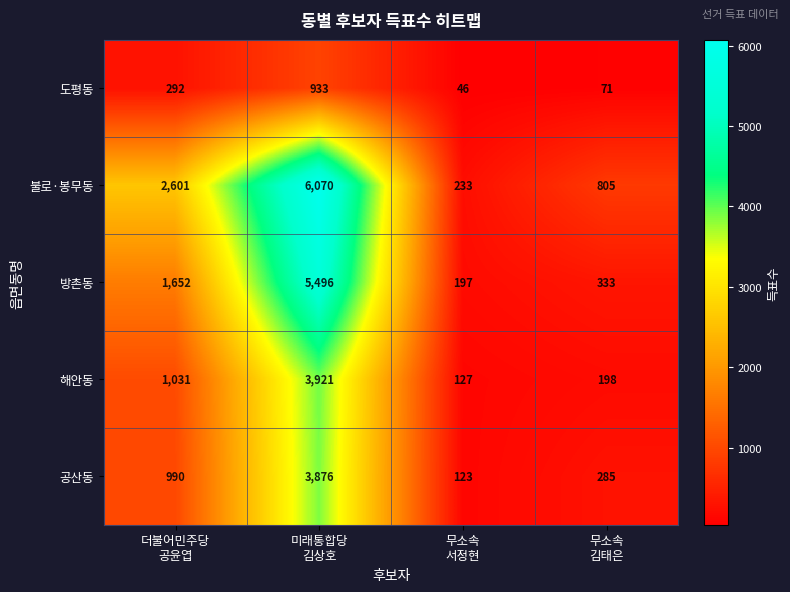

At which category is the sum across all series the highest?

미래통합당
김상호